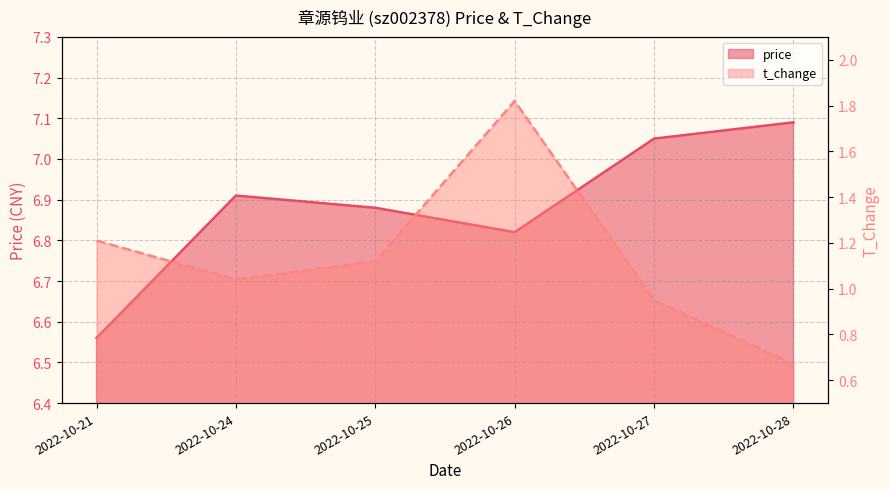

Between 2022-10-26 and 2022-10-28, which is larger?

2022-10-28